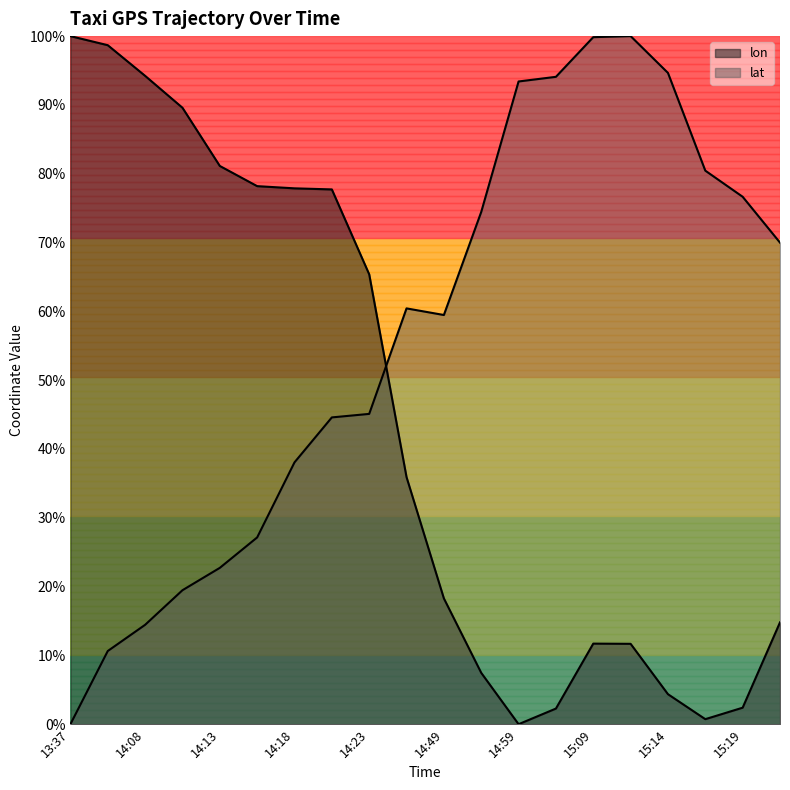

What value does the lon series have at 15:24?

0.1